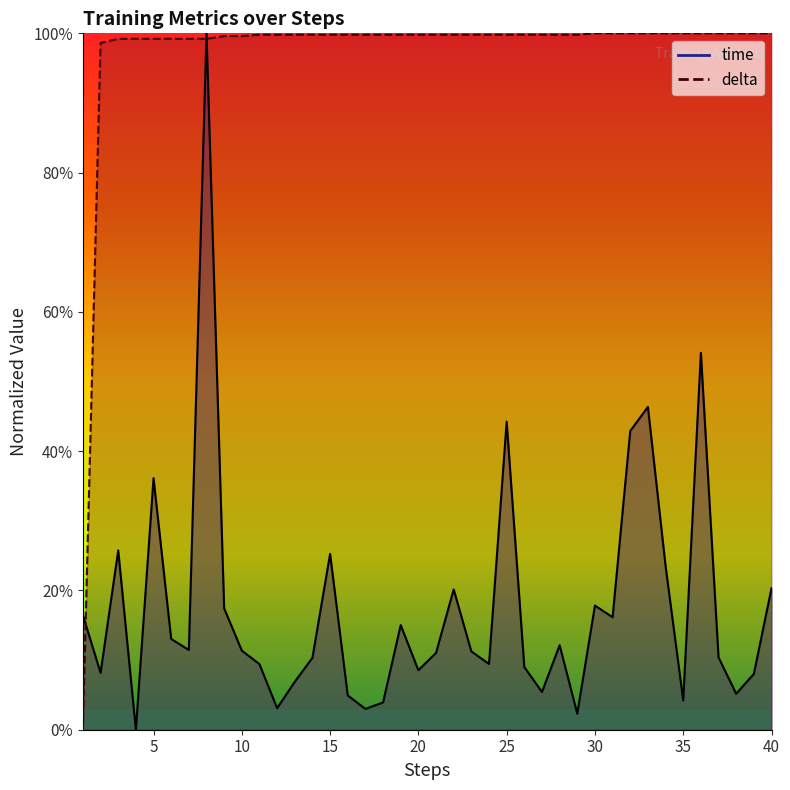

Does the chart have visible grid lines?

No